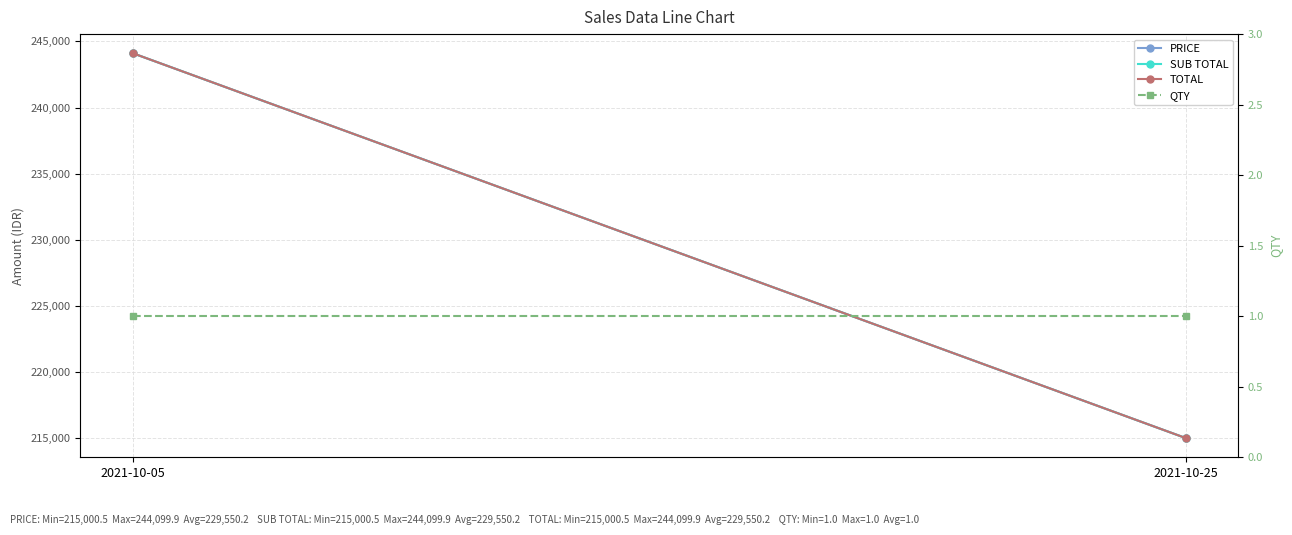

What is the spread (max minus min) of values at 2021-10-25?

214999.5